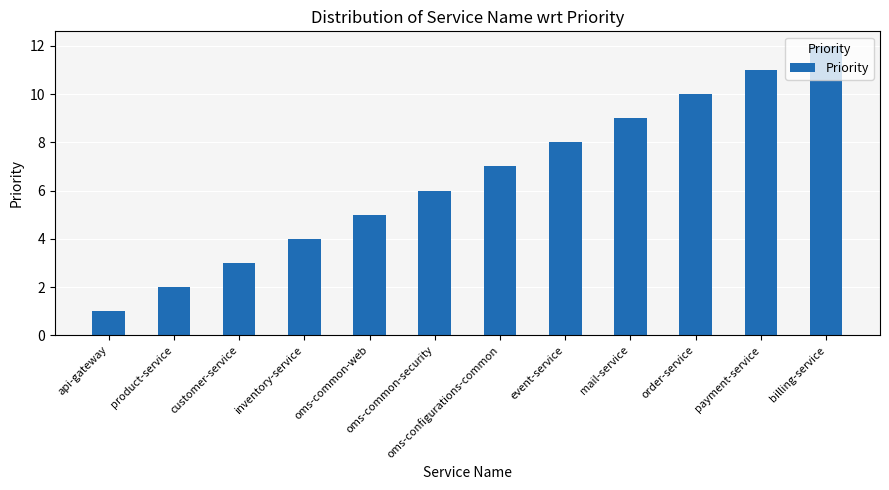

What is the label of the 2nd bar from the left?

product-service